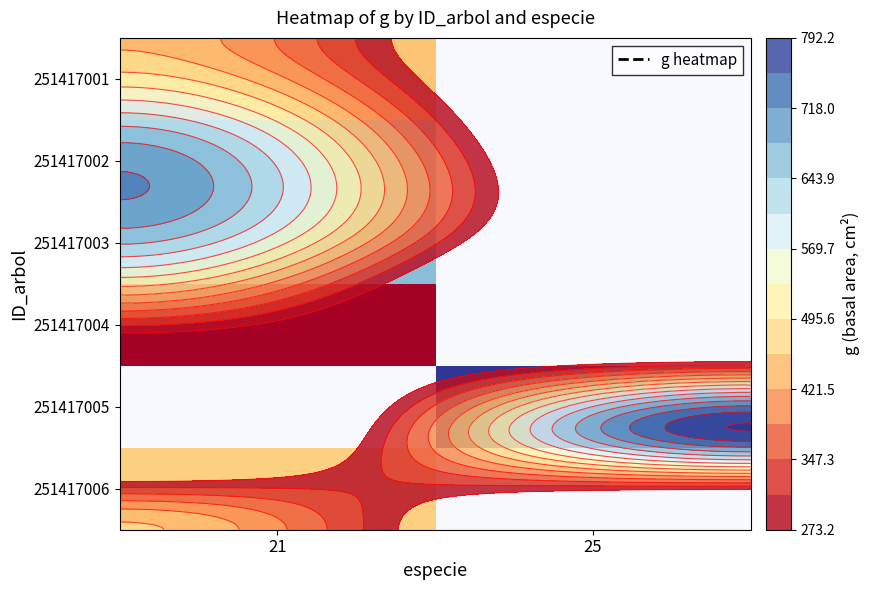

How many positive values does the 251417005 series have?

1